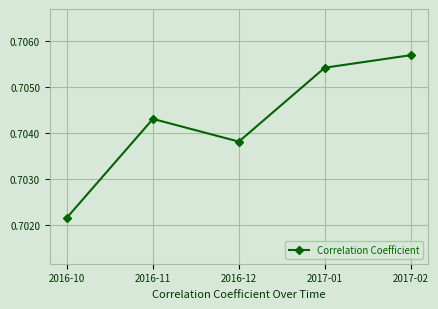

Count the values in the range 0 to 1.

5